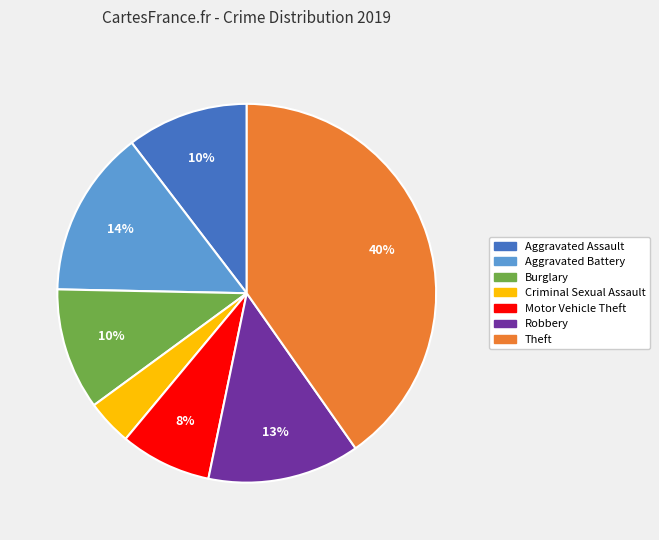

Does any single category account for the majority?

No